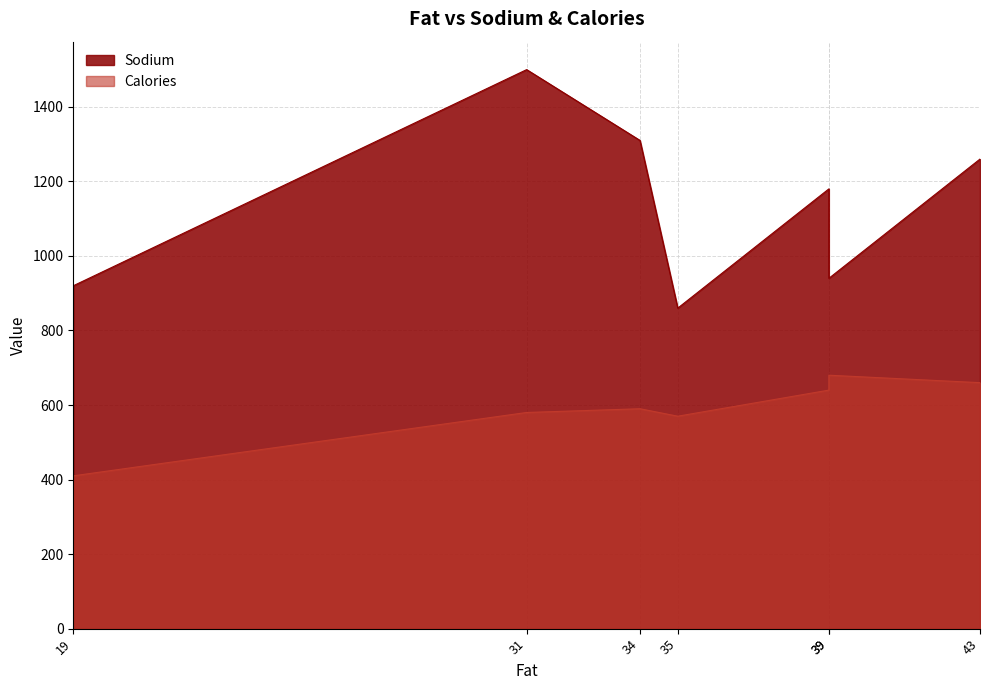

What is the value of the Calories point at the 7th from the left?

660